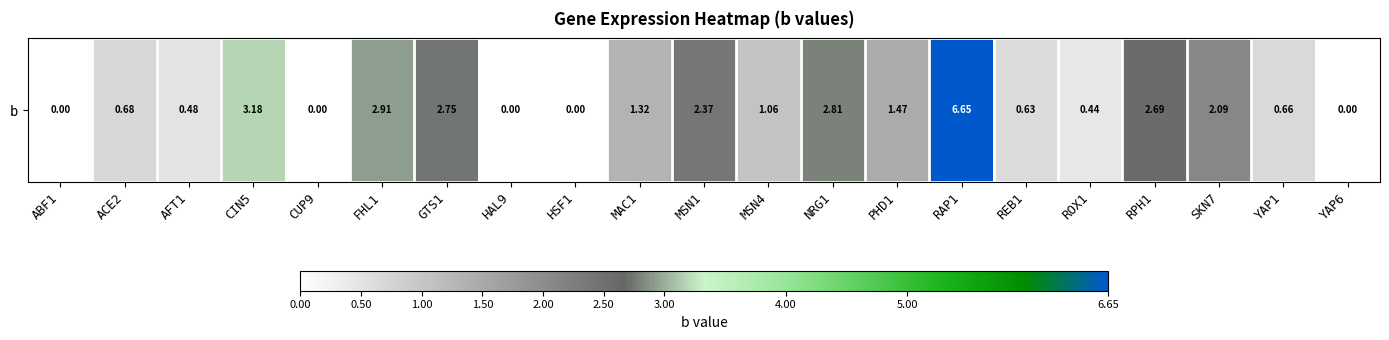

At which category does the chart reach its peak across all series?

RAP1